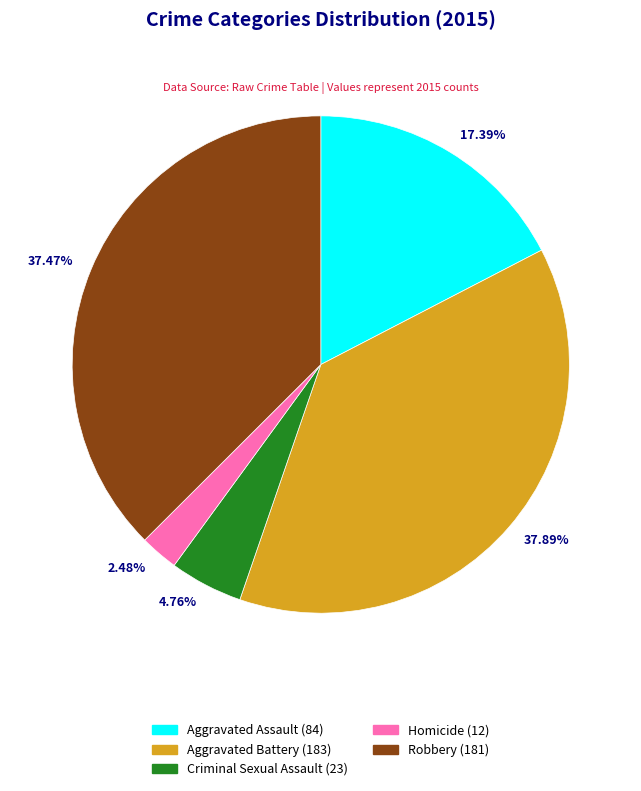

To the nearest percent, what is the average slice percentage?

20%